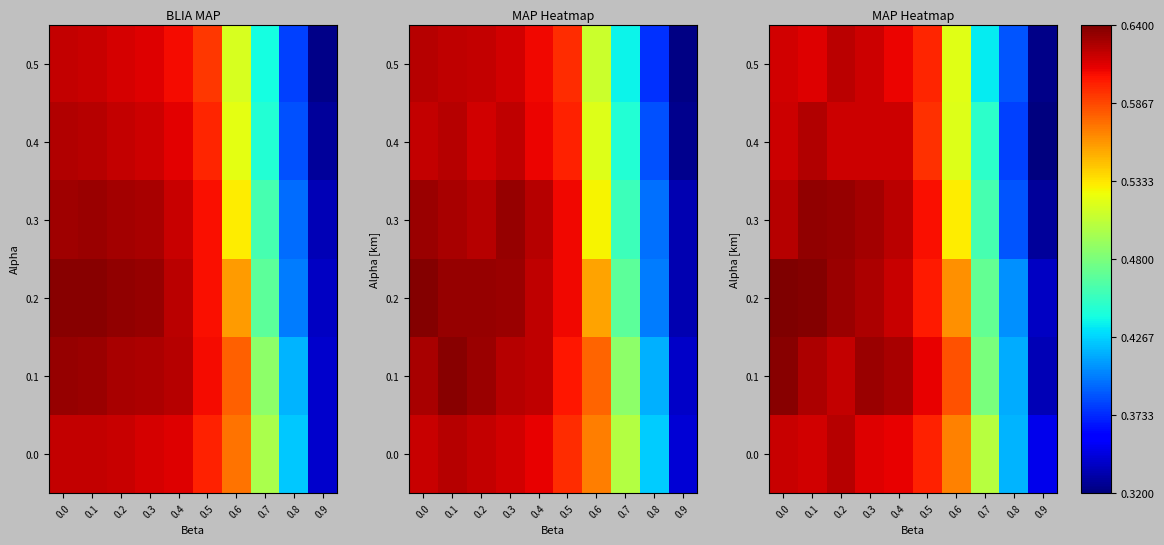

True or false: 0.4 has a value of 0.9 at 0.5.

False